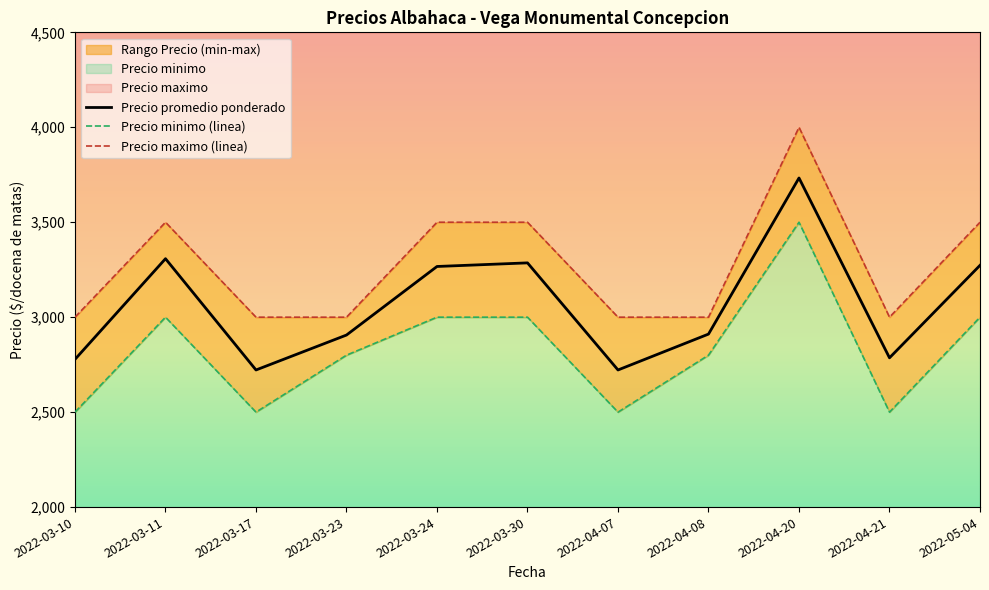

Where does the Precio minimo (linea) series first go above 2800?

2022-03-11